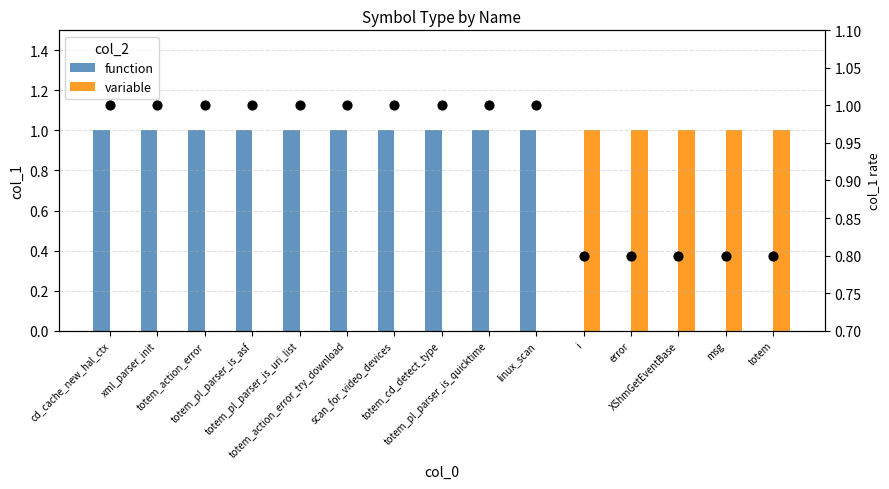

Which series has the largest total across all categories?

function